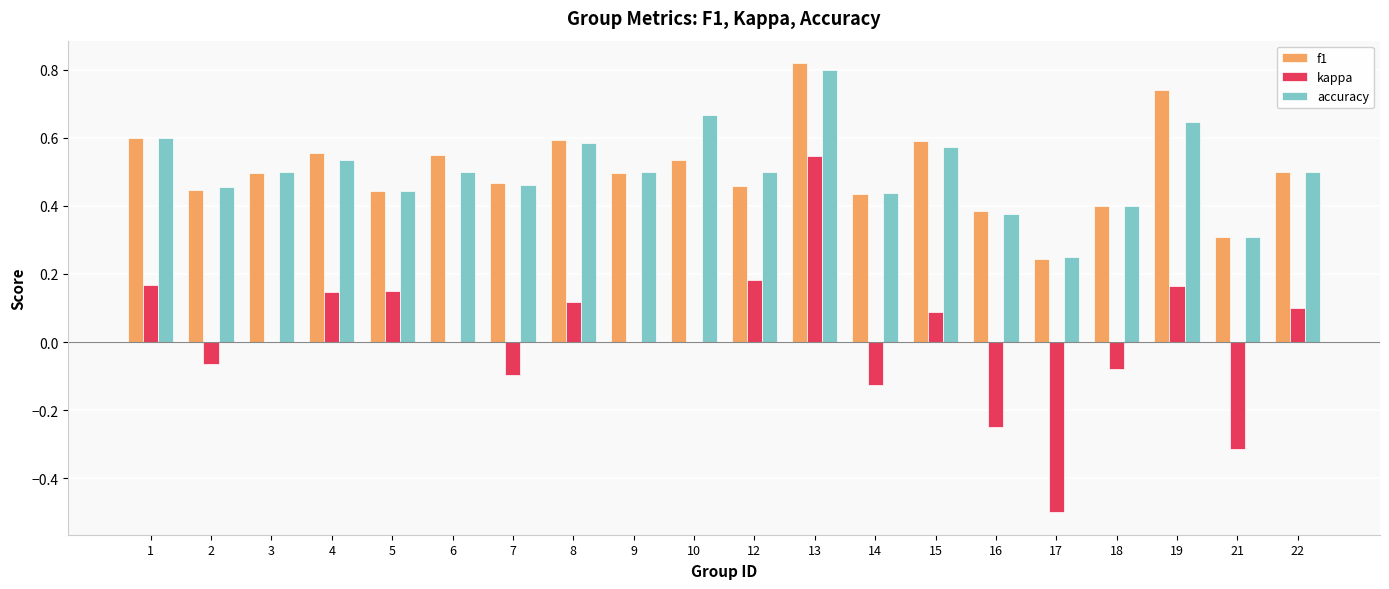

At which label does kappa reach its peak?

13